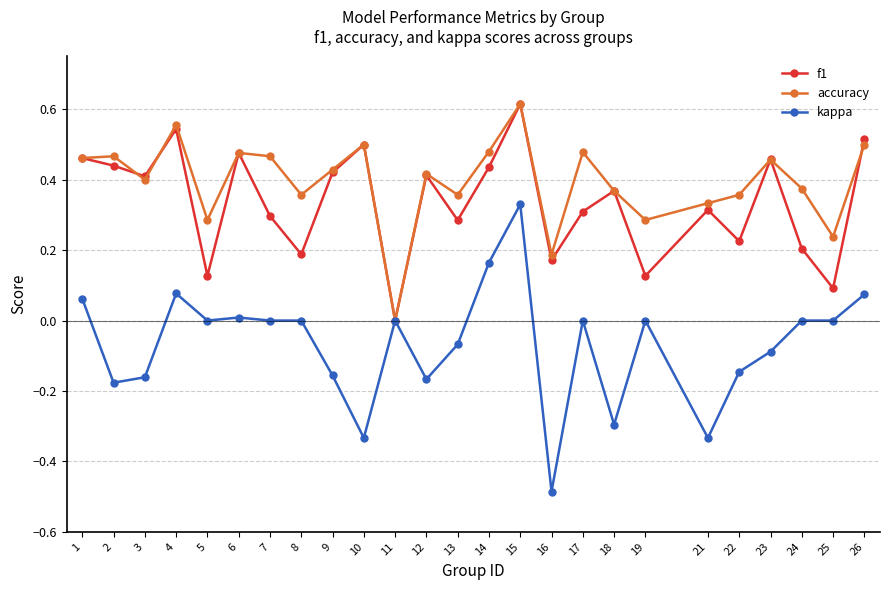

How many lines are shown in the chart?

3